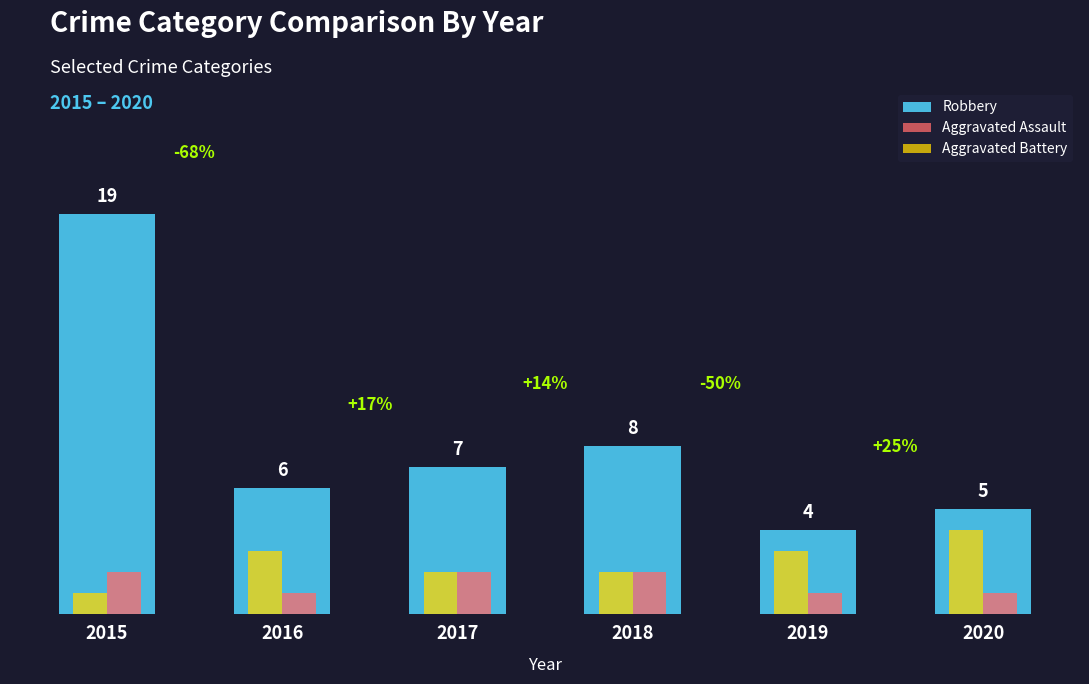

Which series has the largest total across all categories?

Robbery